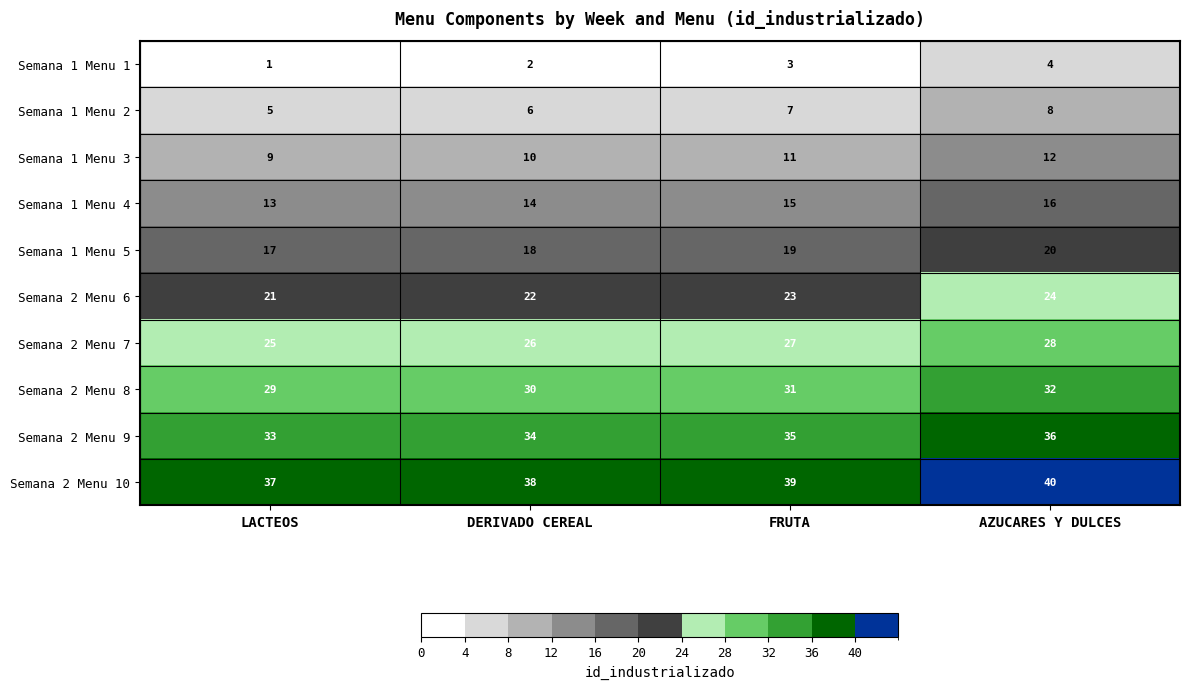

Rank the series at DERIVADO CEREAL from lowest to highest value.

Semana 1 Menu 1, Semana 1 Menu 2, Semana 1 Menu 3, Semana 1 Menu 4, Semana 1 Menu 5, Semana 2 Menu 6, Semana 2 Menu 7, Semana 2 Menu 8, Semana 2 Menu 9, Semana 2 Menu 10